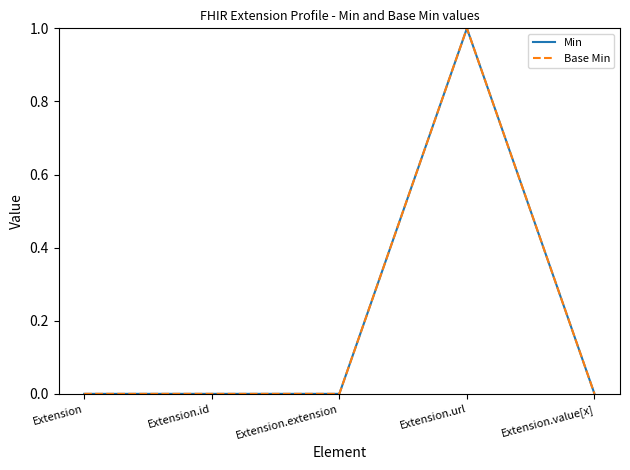

Does the chart display data point markers on the line(s)?

No